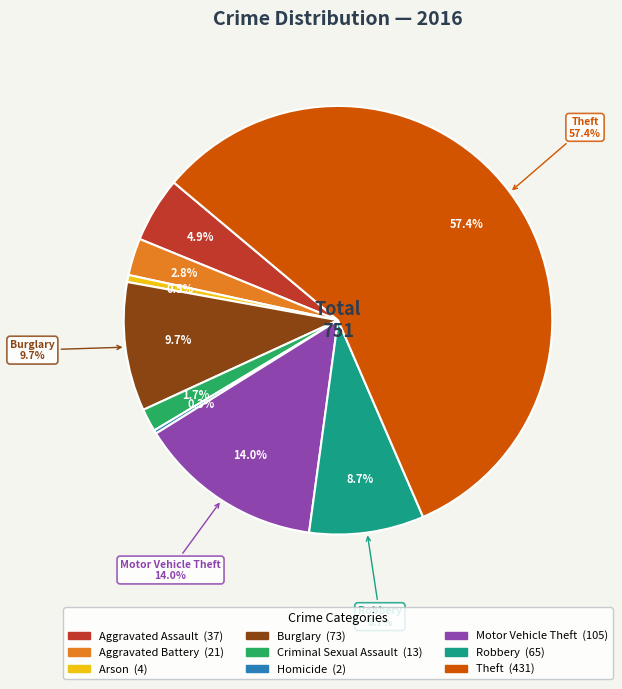

What is the largest slice in the pie chart?

Theft